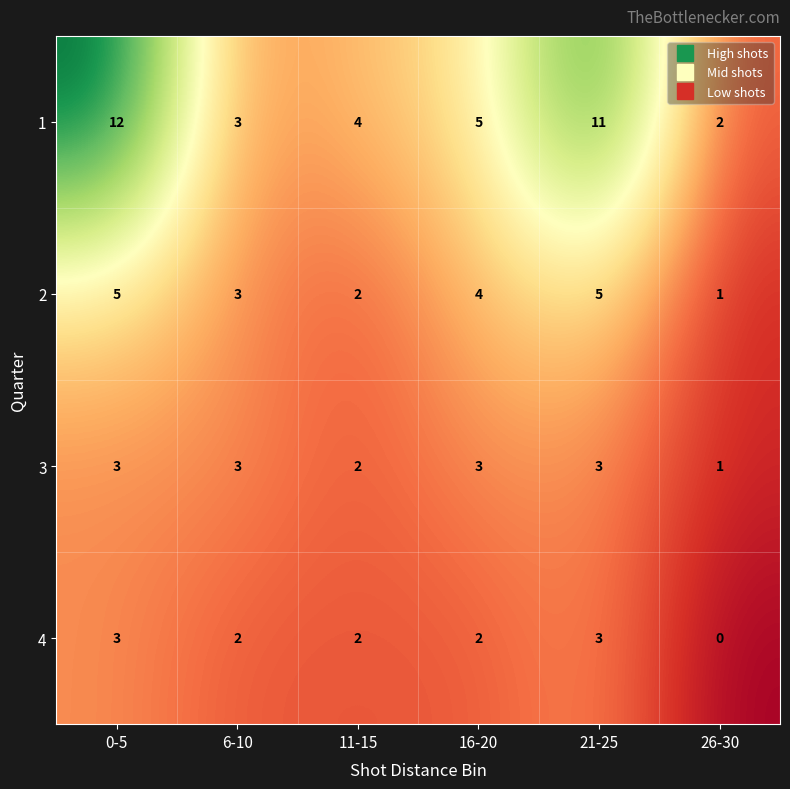

The 4 series shows -1 at 26-30. True or false?

False